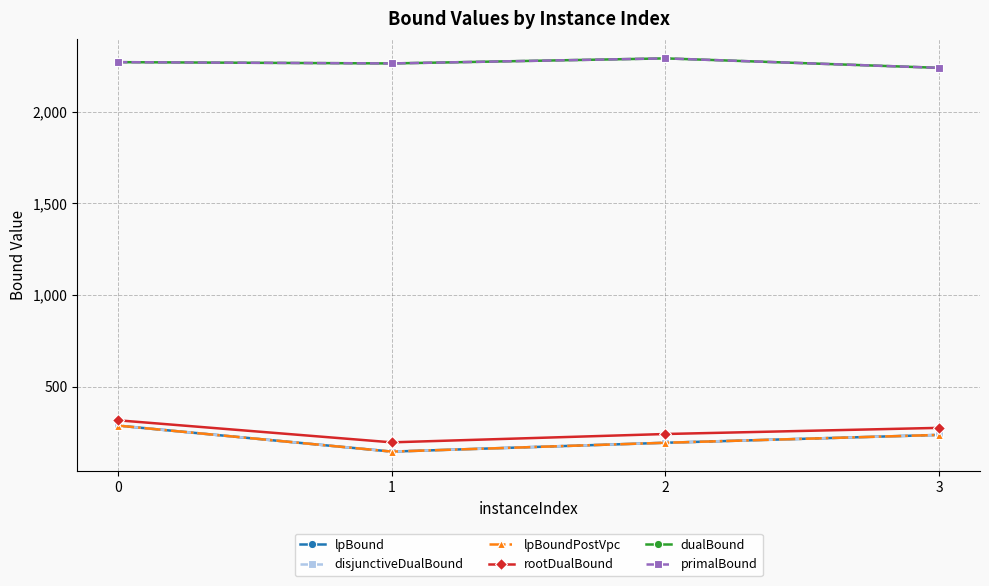

Where is the first local minimum for rootDualBound?

1